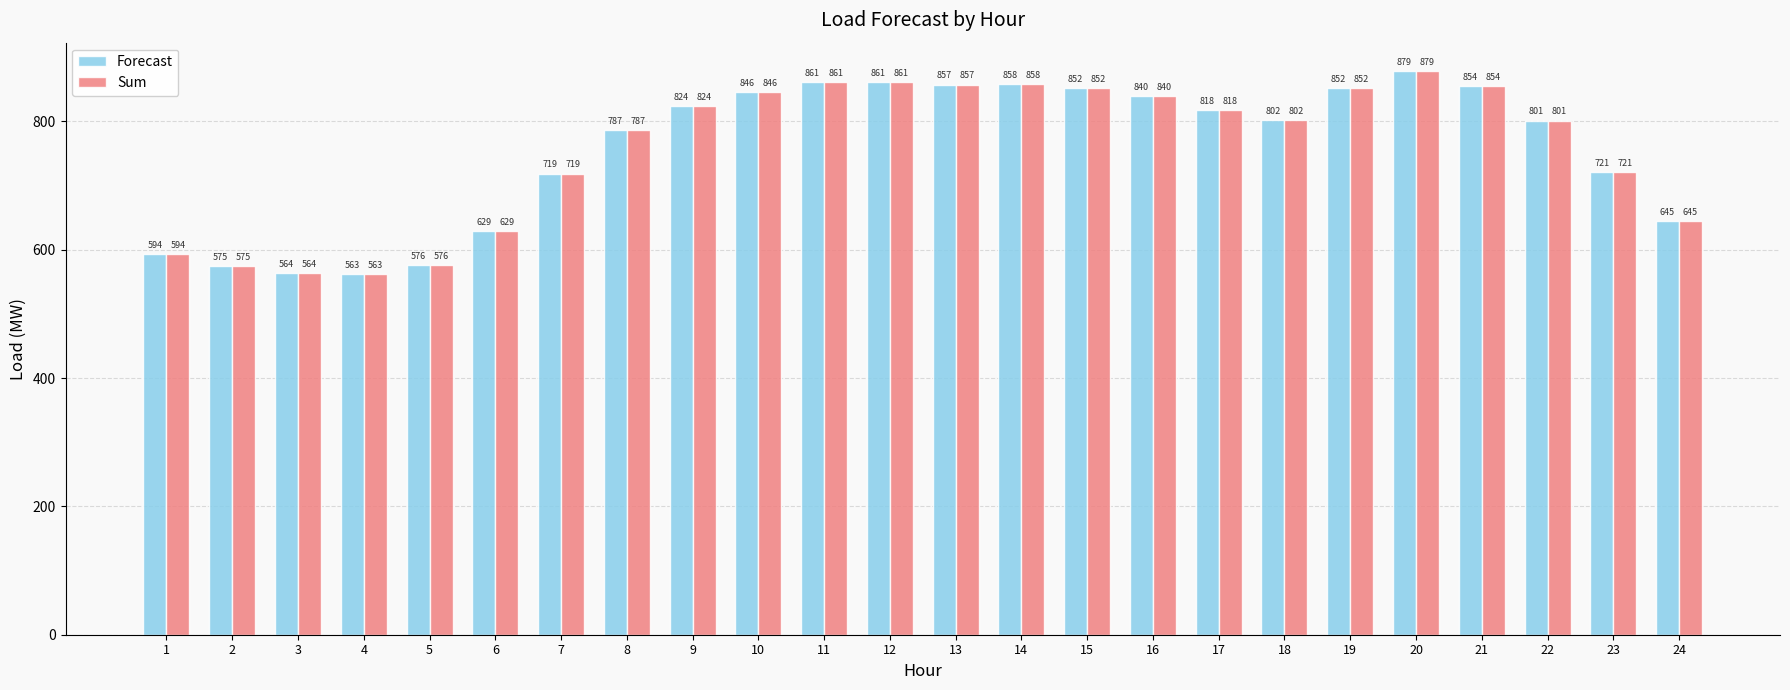

How many data points does each series have?

24